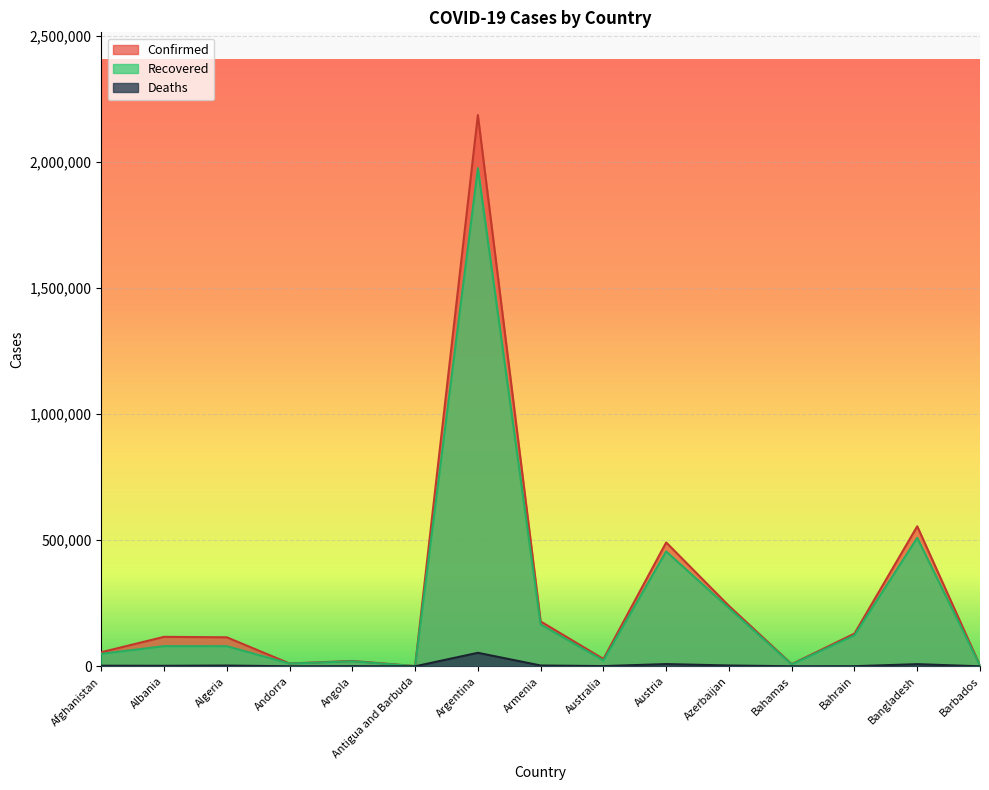

In Deaths, how many points are higher than both neighbors (excluding endpoints)?

5